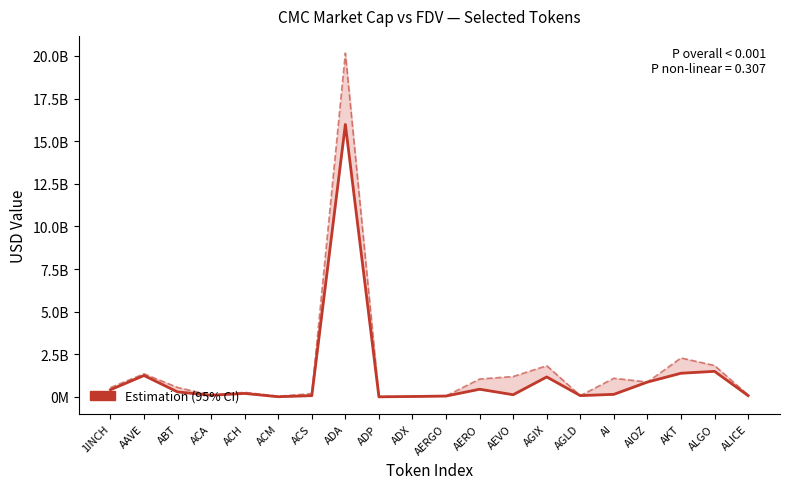

Rank the series by their maximum value, from lowest to highest.

CMC_MarketCap (Estimation), CMC_FDV (Upper Bound)